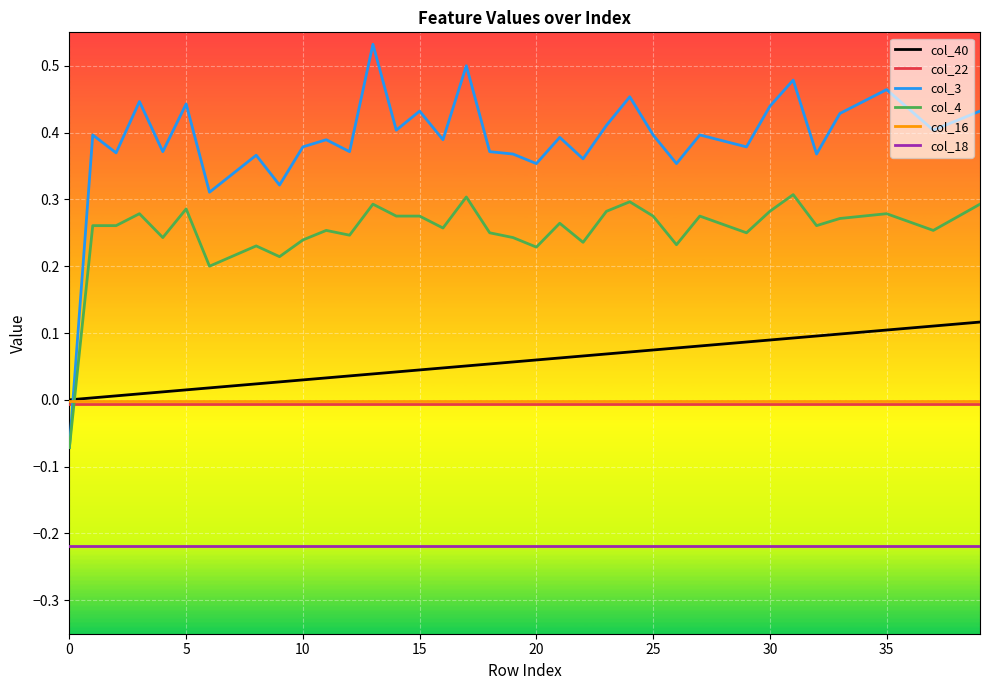

Which series has the largest range (max minus min)?

col_3